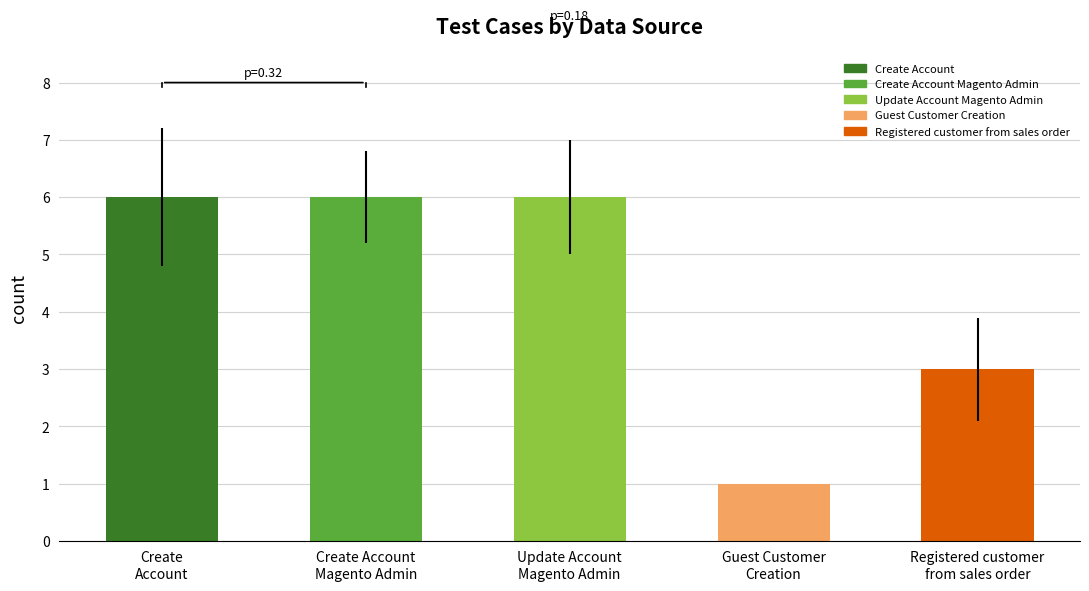

Which has a higher value, Registered customer
from sales order or Create Account
Magento Admin?

Create Account
Magento Admin